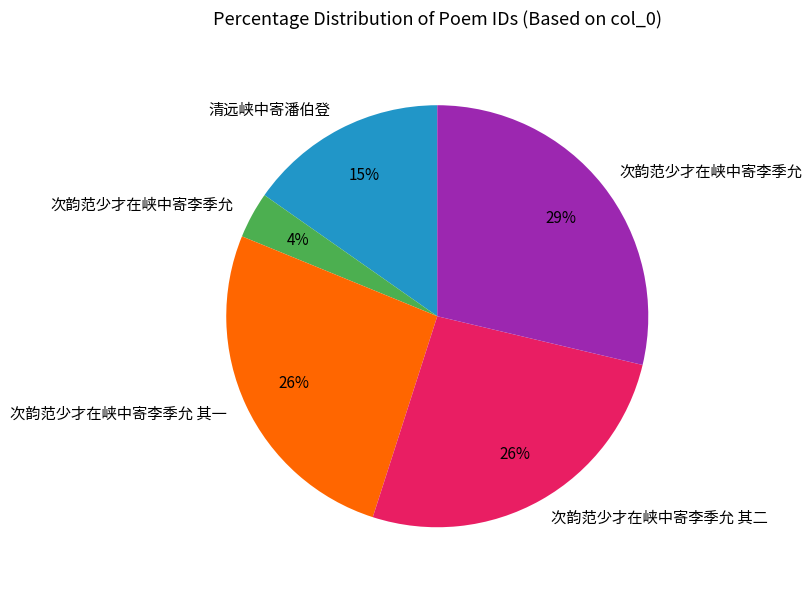

Does any single category account for the majority?

No